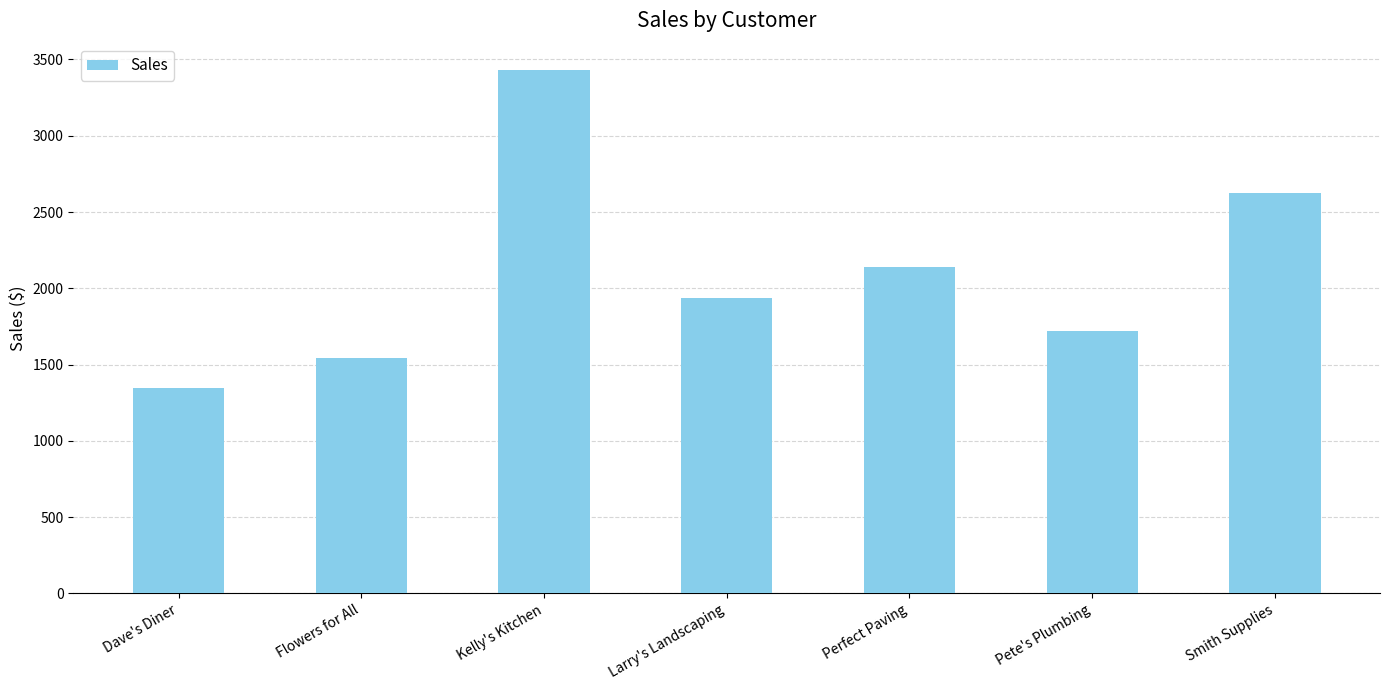

Reading left to right, list all the values displayed in this chart.

1346	1546	3432	1939	2141	1719	2627